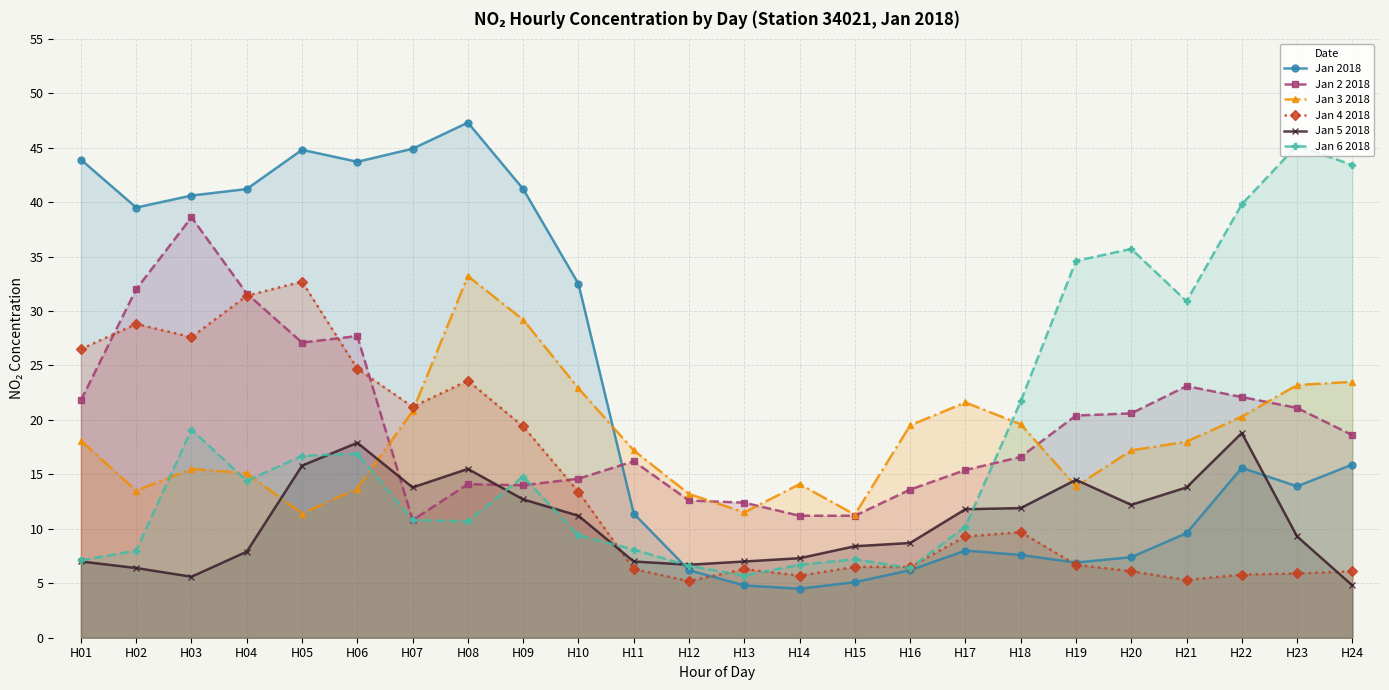

Rank the series at H21 from lowest to highest value.

Jan 4 2018, Jan 2018, Jan 5 2018, Jan 3 2018, Jan 2 2018, Jan 6 2018